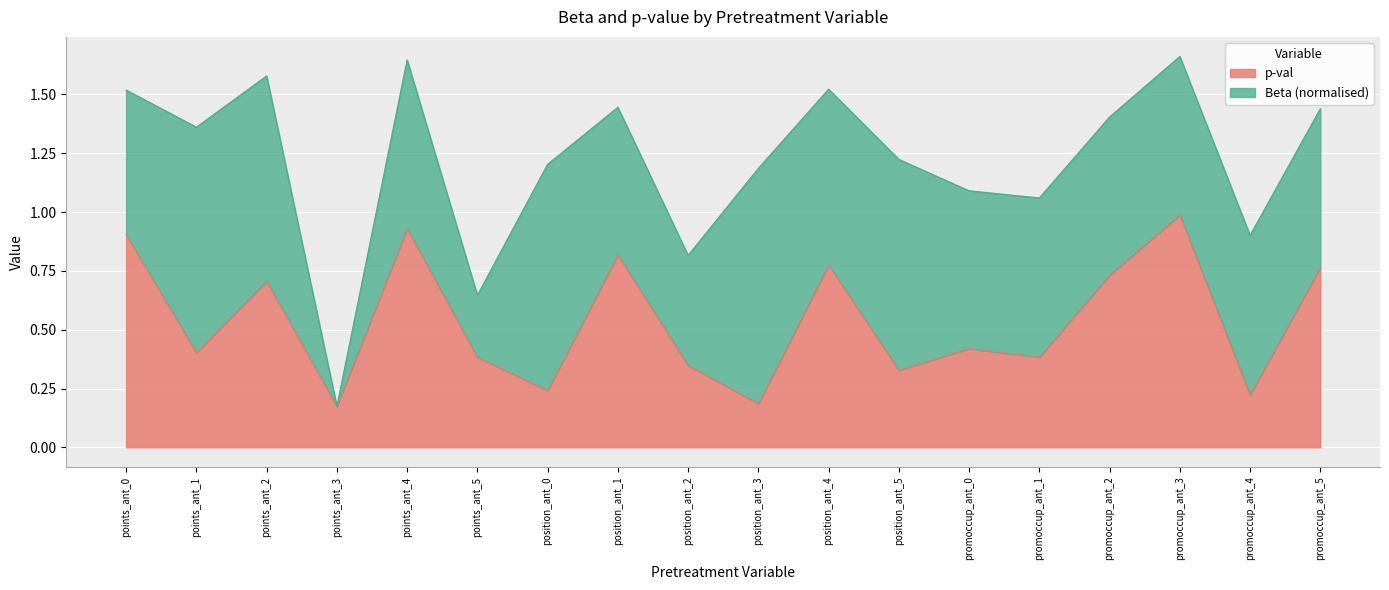

List the labels in order of value, smallest first.

points_ant_3, position_ant_3, promoccup_ant_4, position_ant_0, position_ant_5, position_ant_2, points_ant_5, promoccup_ant_1, points_ant_1, promoccup_ant_0, points_ant_2, promoccup_ant_2, promoccup_ant_5, position_ant_4, position_ant_1, points_ant_0, points_ant_4, promoccup_ant_3